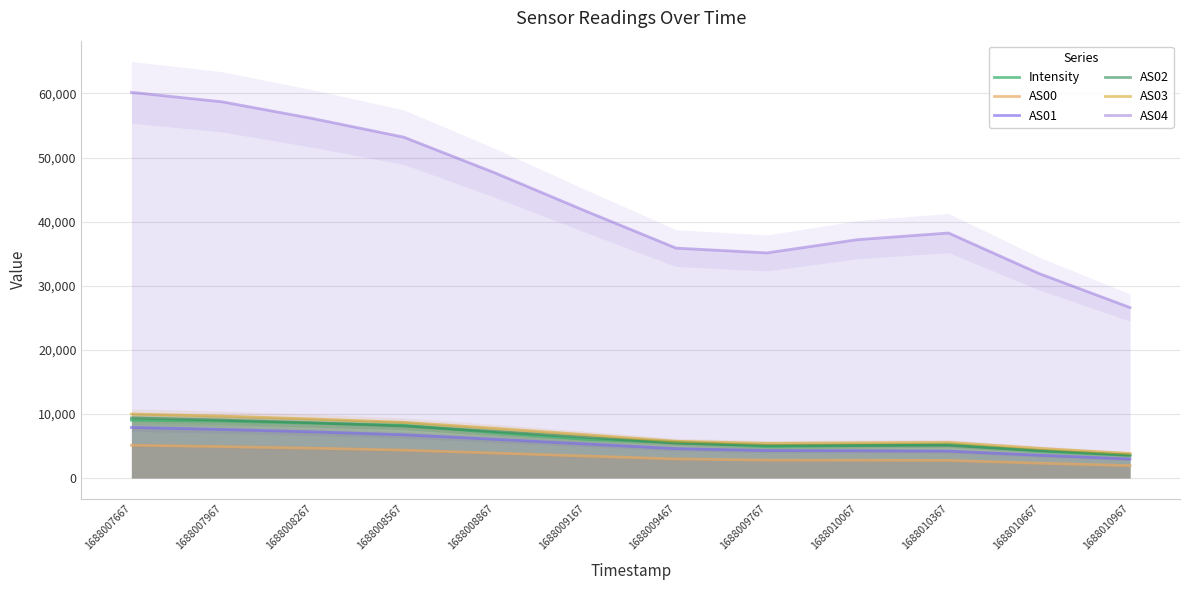

What are all the series names shown in the legend?

Intensity, AS00, AS01, AS02, AS03, AS04